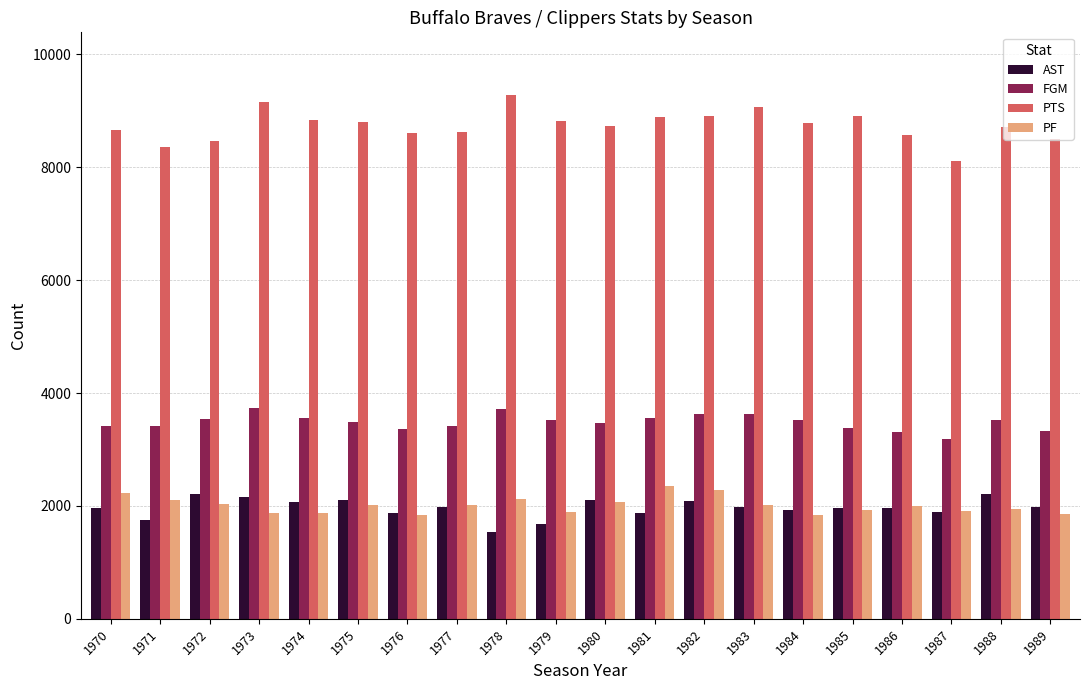

What is the lowest value of the AST series?

1539